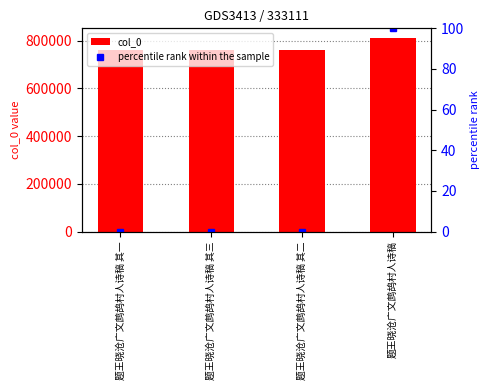

True or false: percentile rank within the sample has a value of 0.0 at 题王晓沧广文鹧鸪村人诗稿 其二.

False